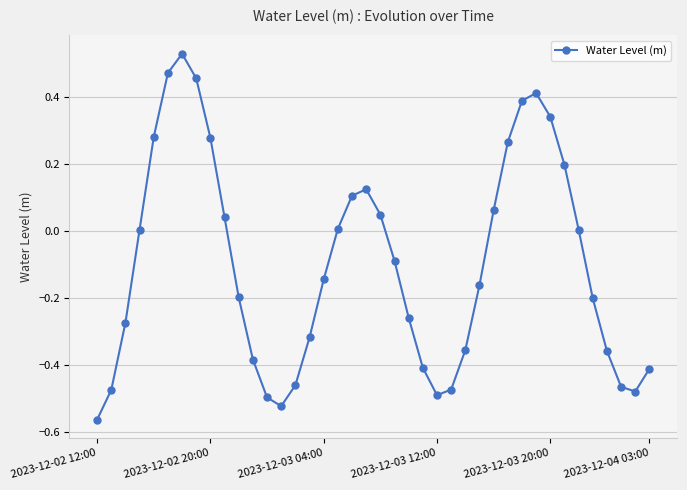

How many points are higher than both their immediate neighbors (excluding endpoints)?

3